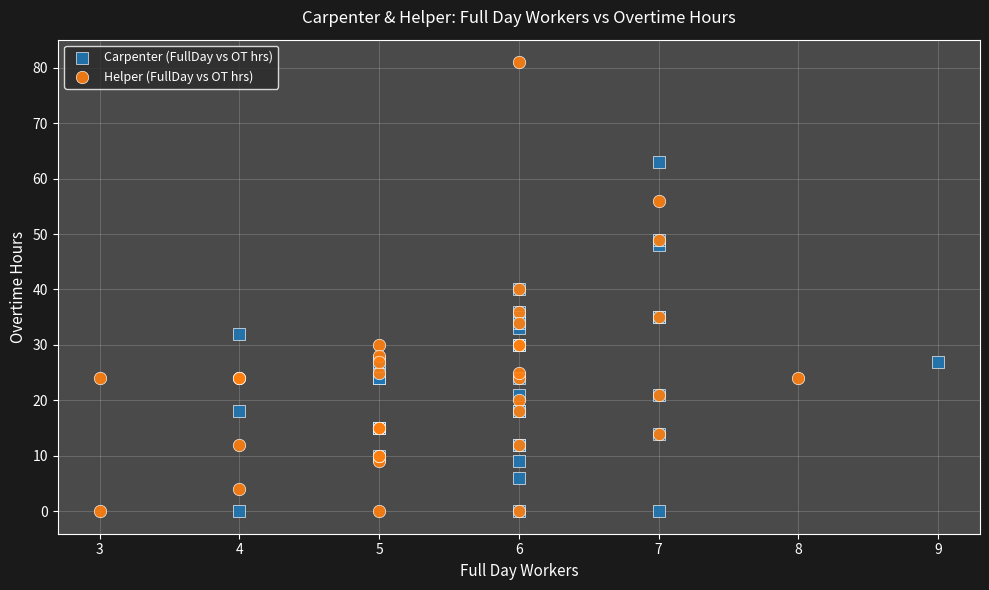

Which series has the largest Y range (max minus min)?

Helper (FullDay vs OT hrs)